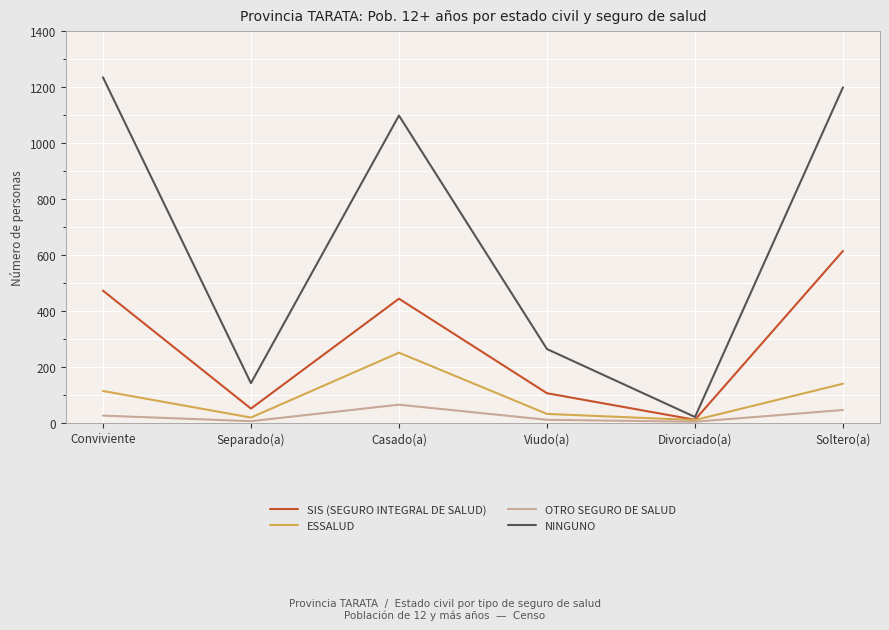

In NINGUNO, how many points are lower than both neighbors (excluding endpoints)?

2